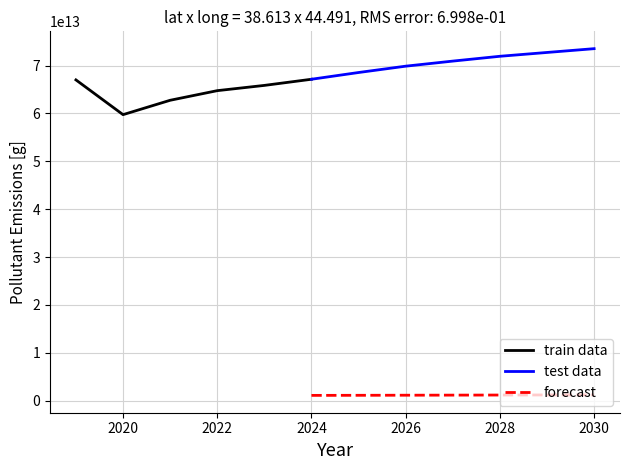

True or false: test data and forecast cross at least once.

False